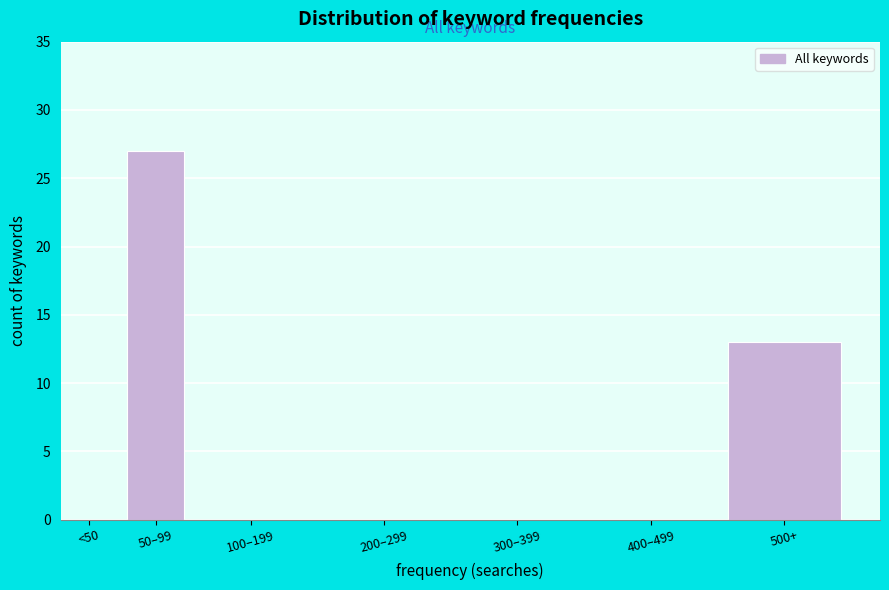

Reading right to left, list all the values displayed in this chart.

500+=13	400–499=0	300–399=0	200–299=0	100–199=0	50–99=27	<50=0